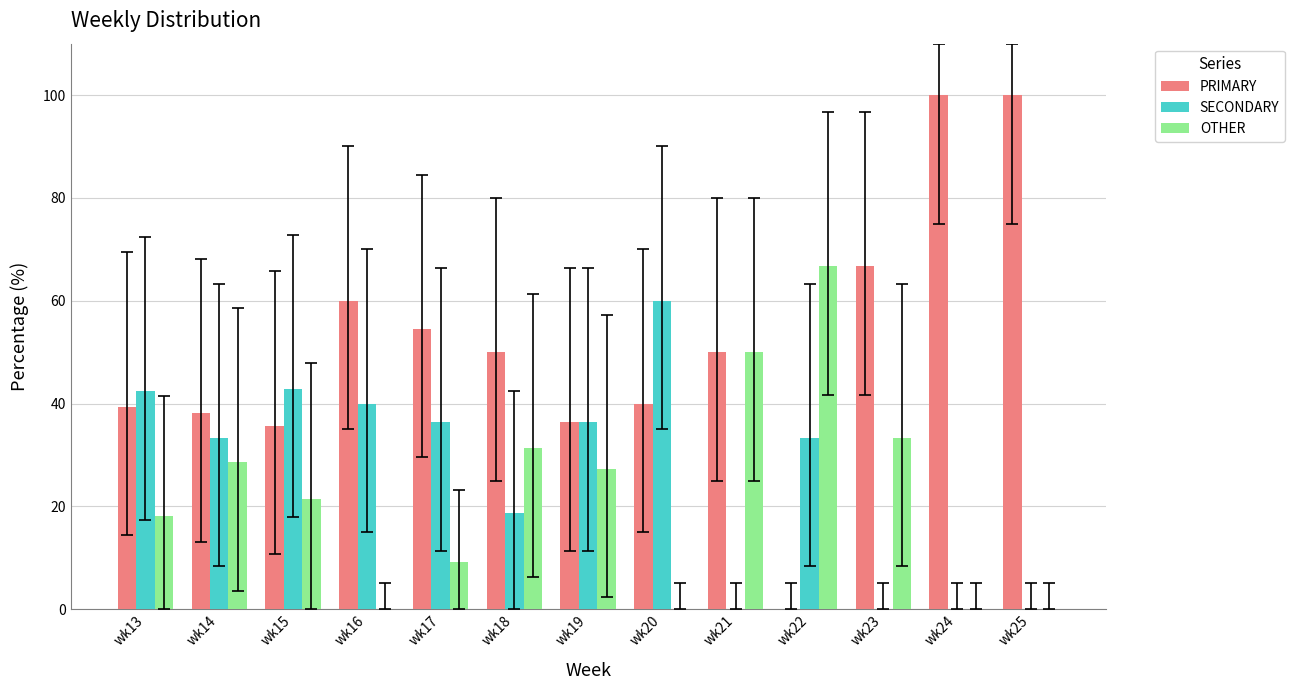

Is it true that PRIMARY equals 86.1 at wk17?

False